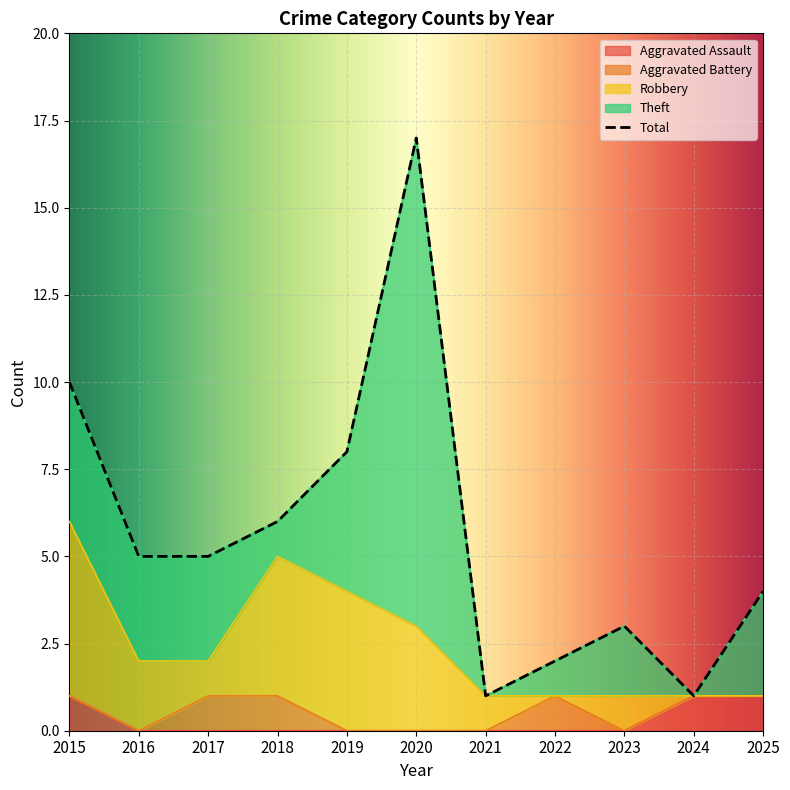

Between 2017 and 2016, which is larger?

2017